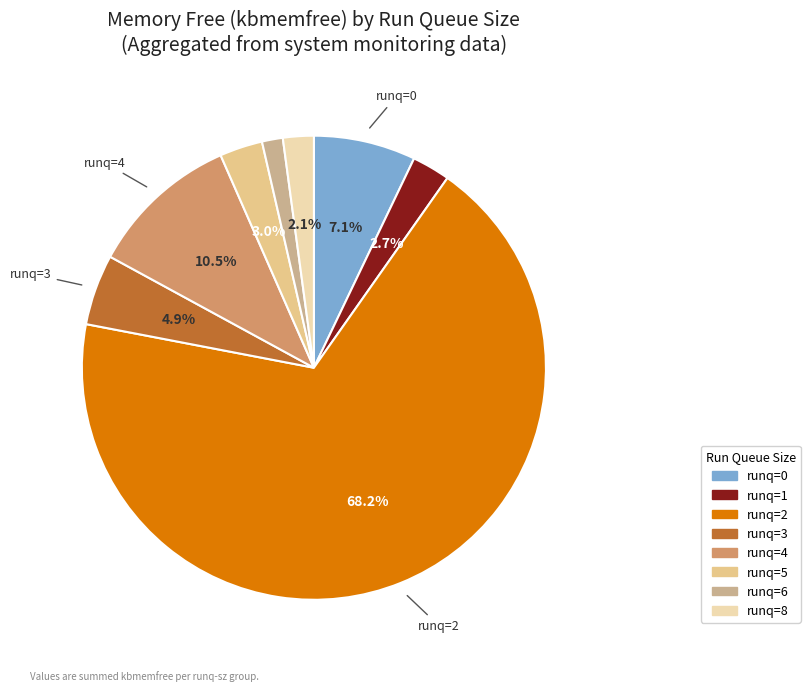

Is there any slice that represents more than half of the pie?

Yes